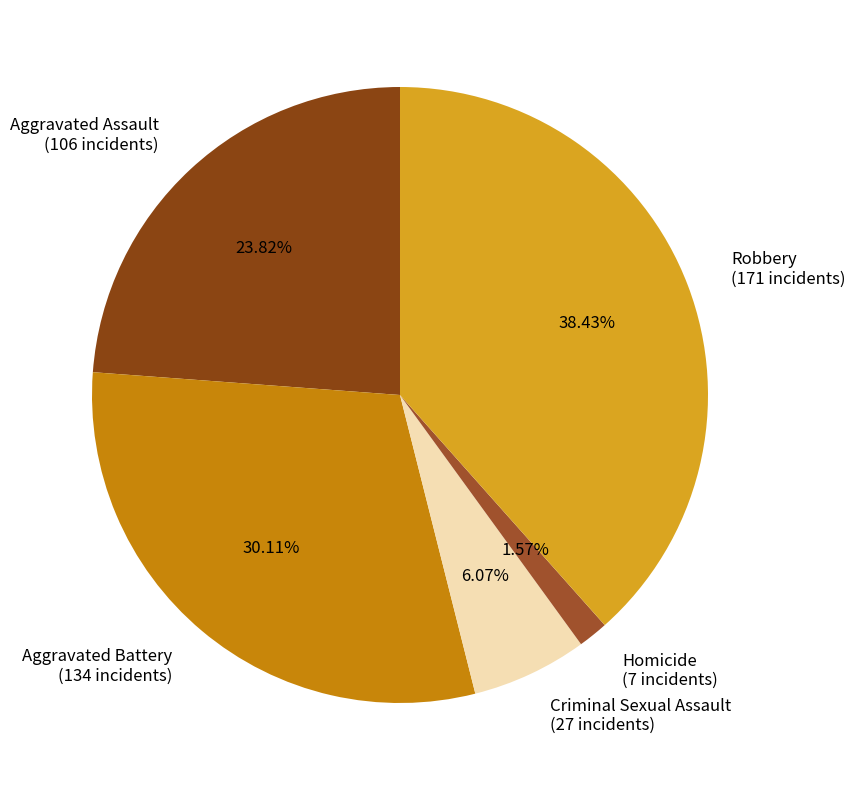

How many segments does this pie chart have?

5